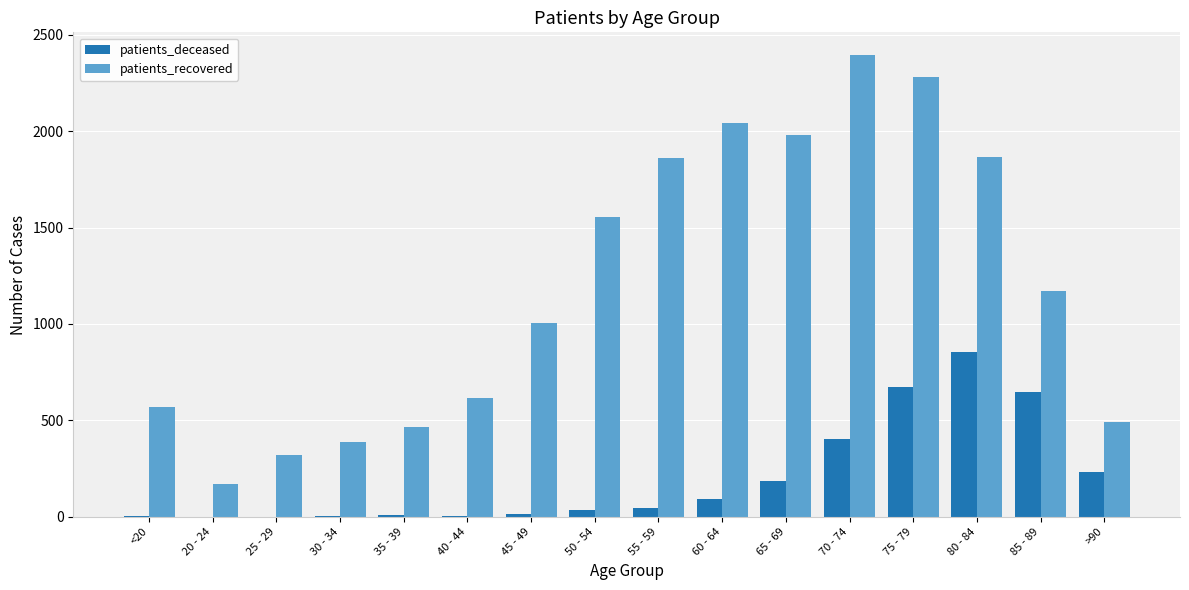

What is the greatest value displayed?

2393